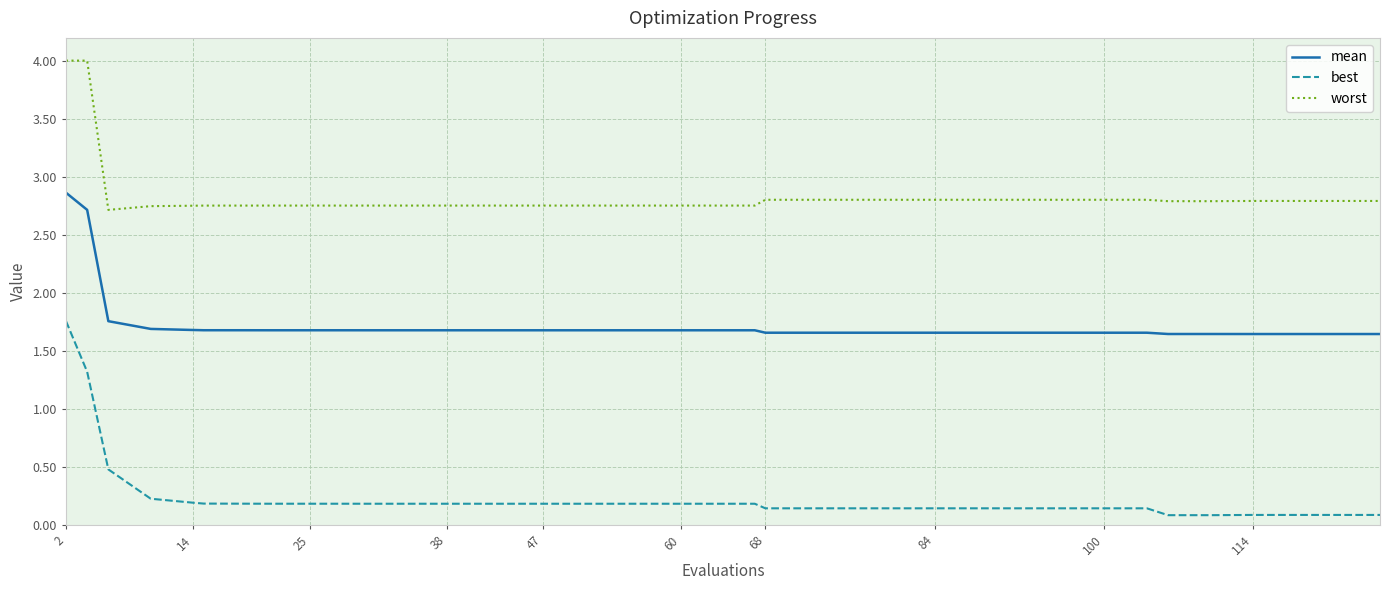

Which series has the largest total across all categories?

worst